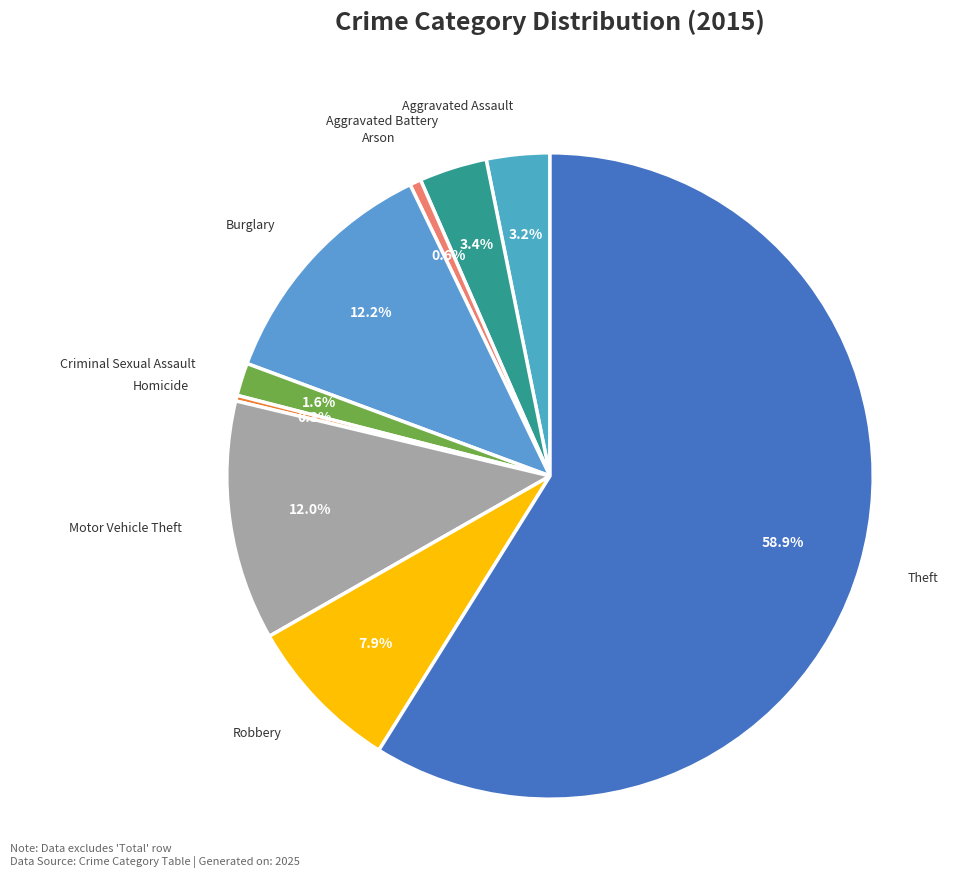

How many slices are in this pie chart?

9